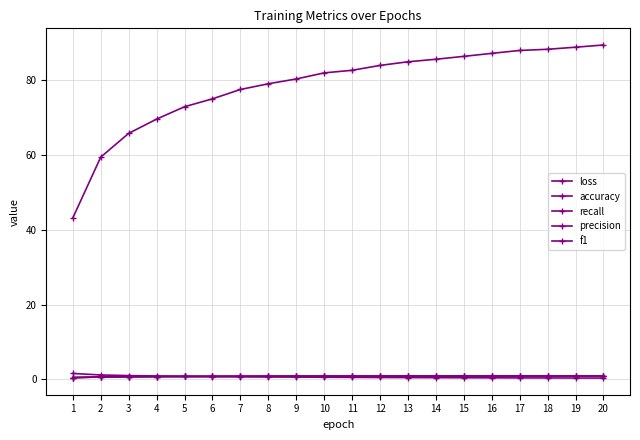

What is the value of the f1 point at the 1st from the left?

0.4